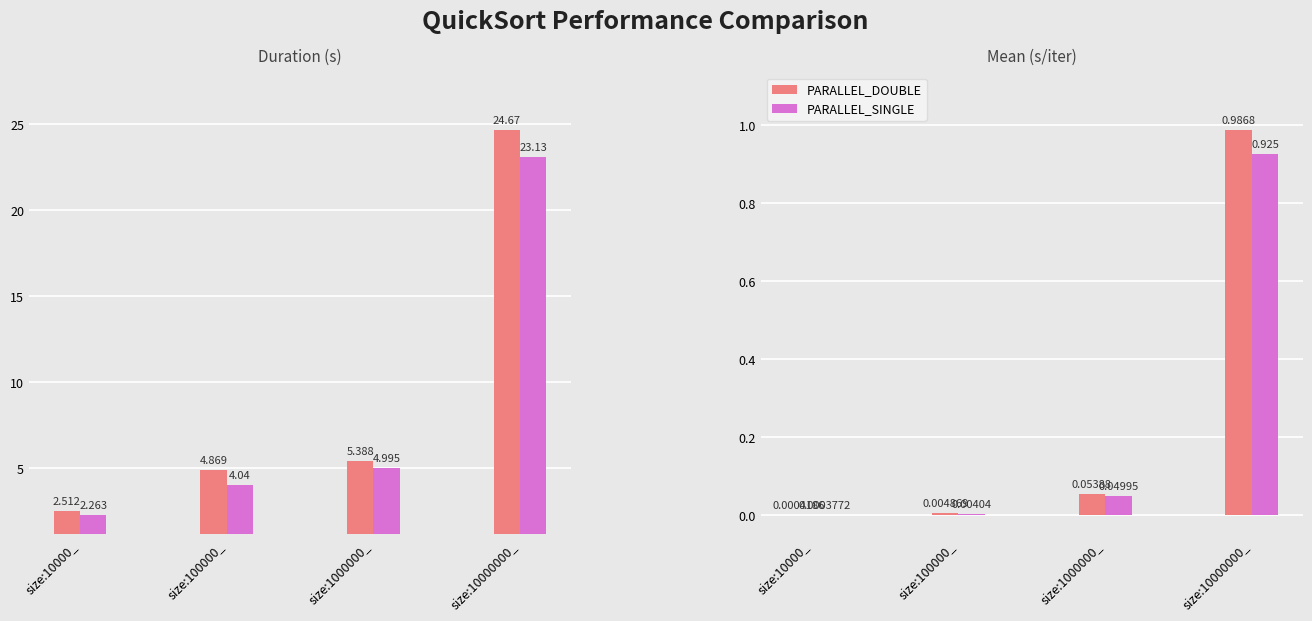

Rank the categories by PARALLEL_SINGLE value from highest to lowest.

size:10000000_, size:1000000_, size:100000_, size:10000_